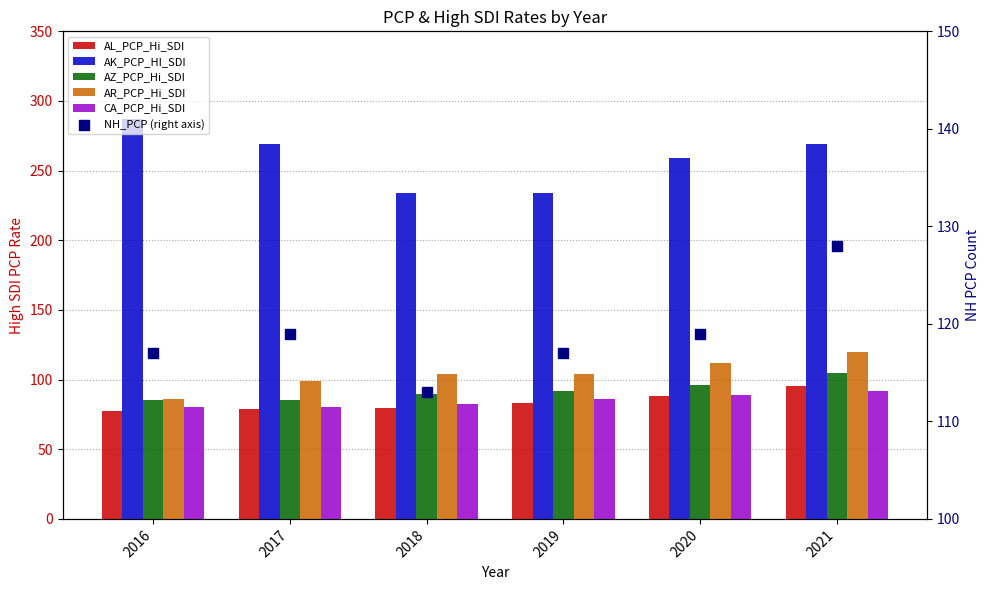

At how many categories does at least one series exceed 133?

6